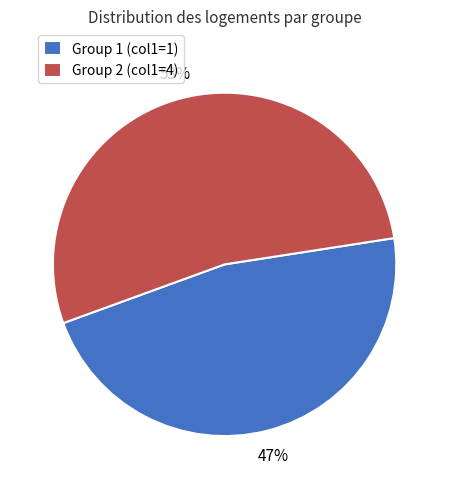

To the nearest percent, what percentage of the pie is Group 2 (col1=4)?

53%